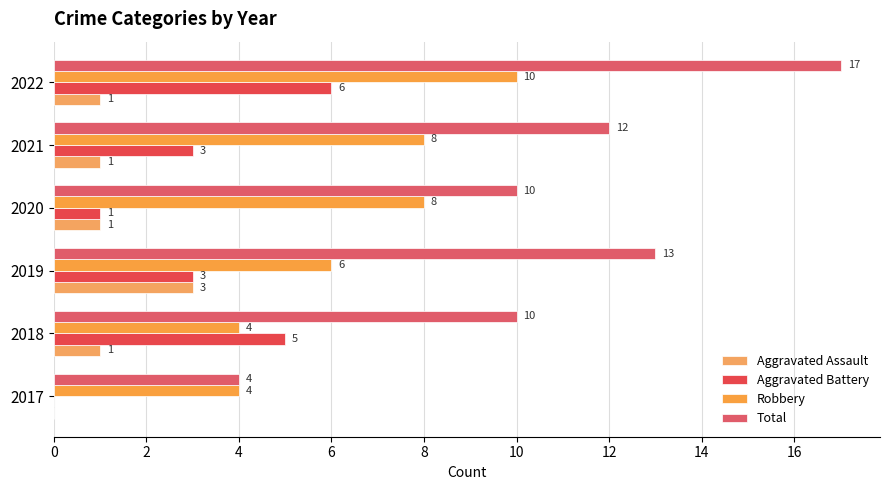

Count the number of categories in the chart.

6